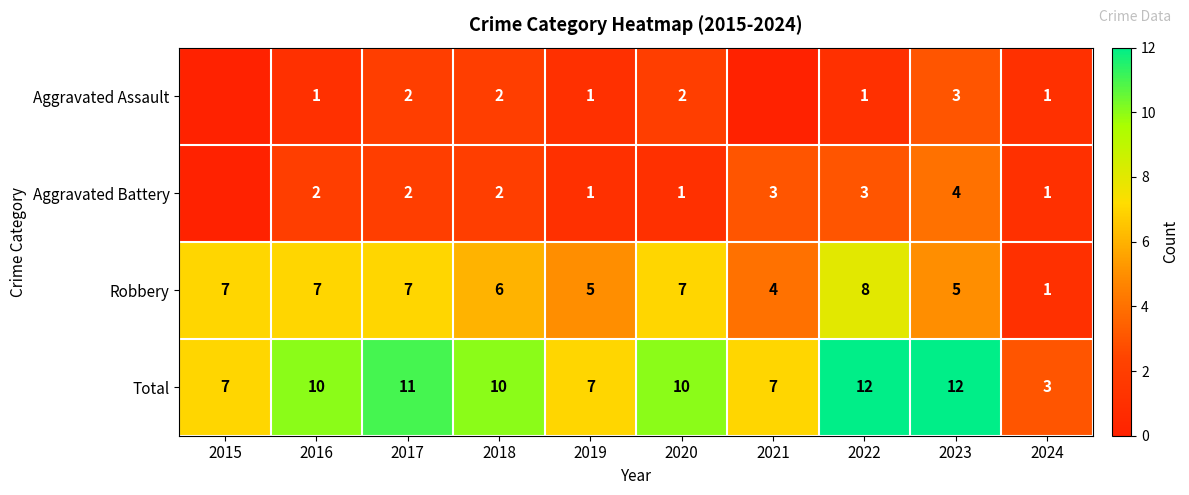

True or false: Aggravated Assault has a value of 3 at 2023.

True